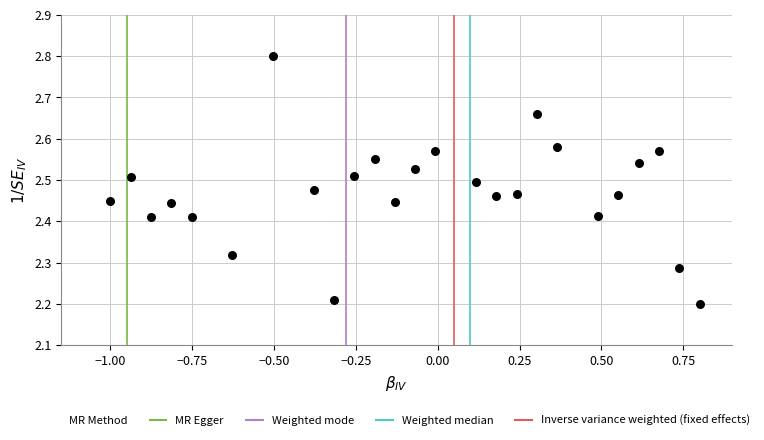

What is the range of Y values (max minus min)?

0.6